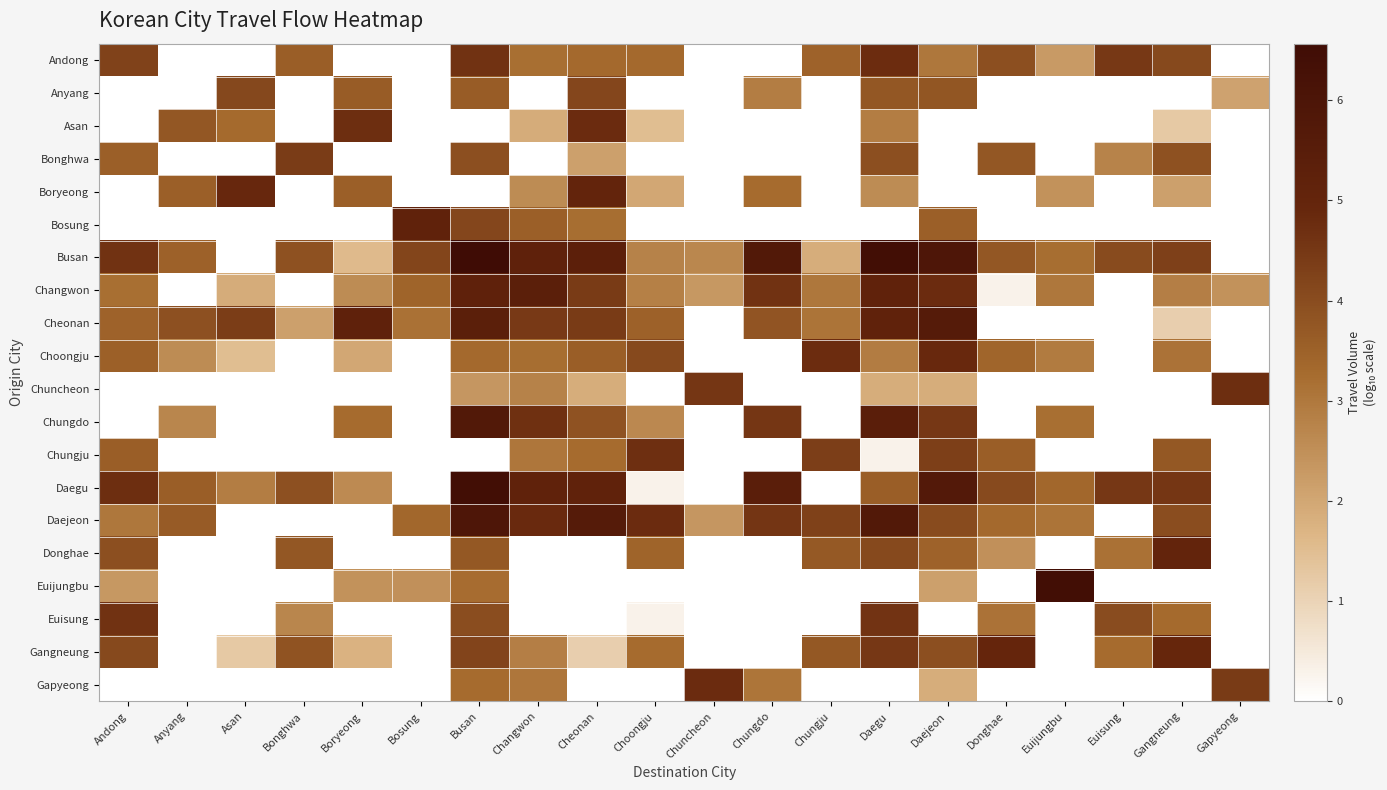

Which series has the largest range (max minus min)?

Busan